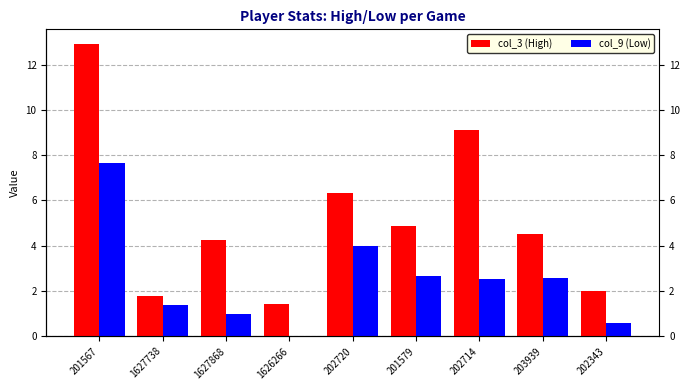

What is the difference between the second highest and second lowest values in the col_9 (Low) series?

3.4